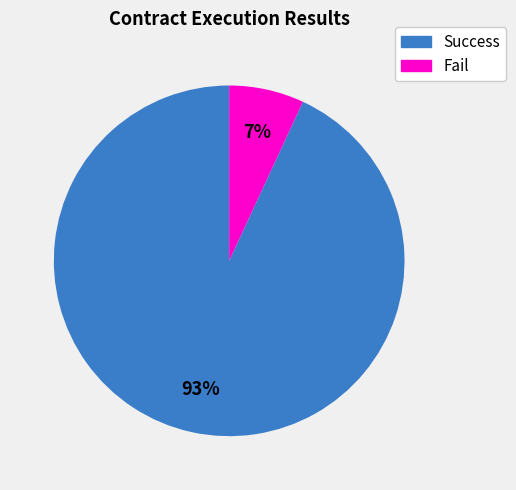

Does any single category account for the majority?

Yes